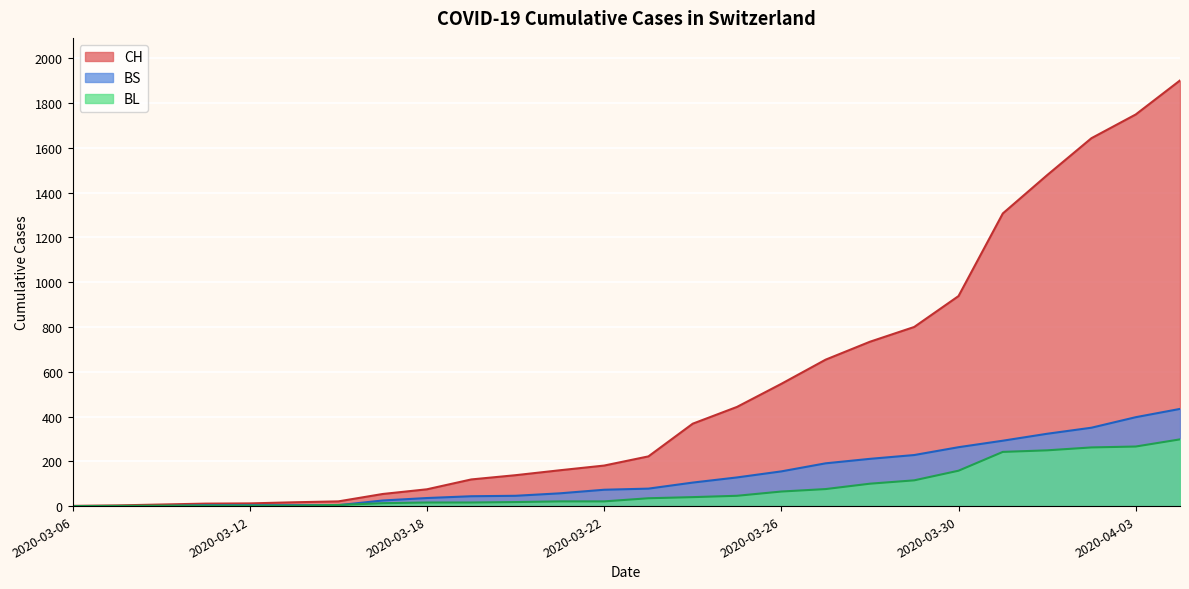

At which category is the sum across all series the highest?

2020-04-04